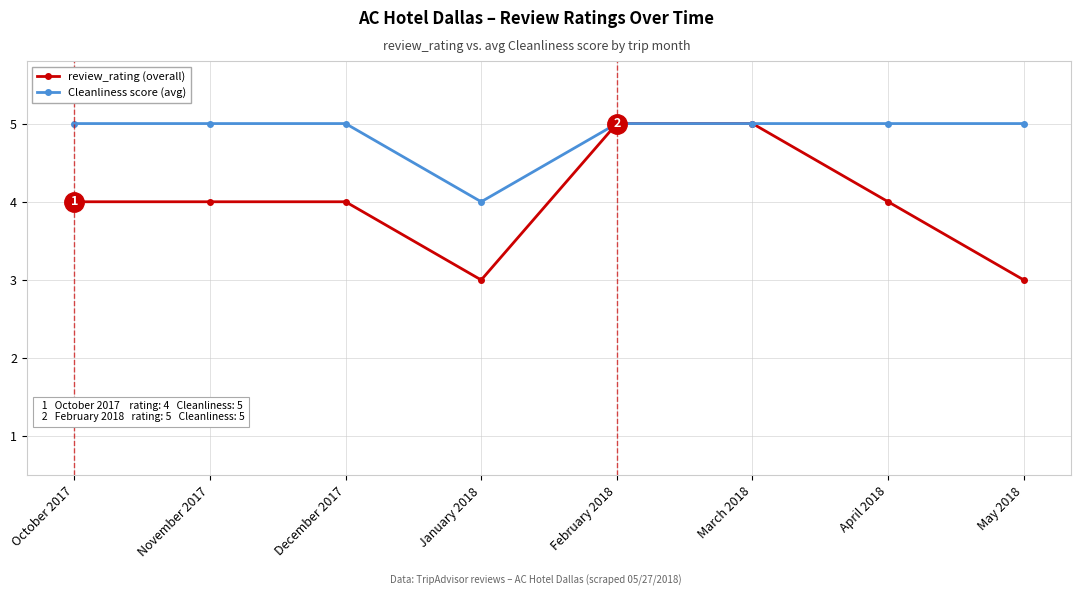

What is the greatest value displayed?

5